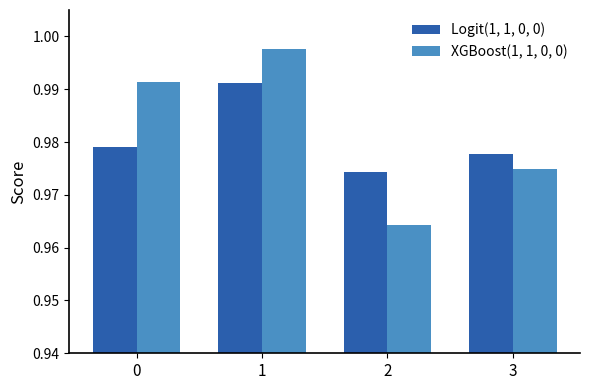

List the series in order of their peak value, highest first.

XGBoost(1, 1, 0, 0), Logit(1, 1, 0, 0)